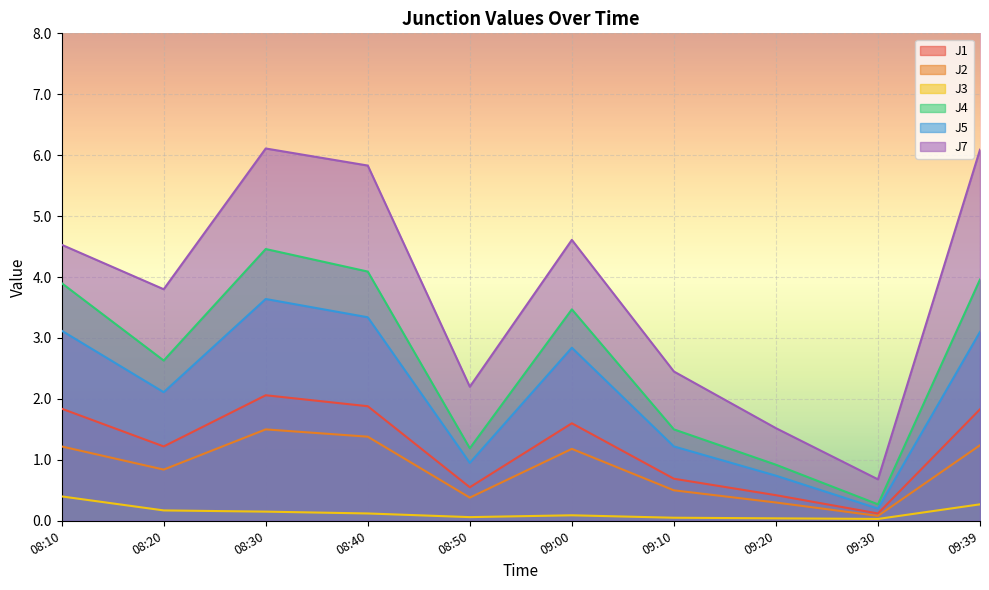

Reading left to right, what are all the values shown in this chart?

J1: 1.8	1.2	2.1	1.9	0.6	1.6	0.7	0.4	0.1	1.8
J2: 1.2	0.8	1.5	1.4	0.4	1.2	0.5	0.3	0.1	1.2
J3: 0.4	0.2	0.1	0.1	0.1	0.1	0.1	0.0	0.0	0.3
J4: 3.9	2.6	4.5	4.1	1.2	3.5	1.5	0.9	0.3	4.0
J5: 3.1	2.1	3.6	3.3	0.9	2.8	1.2	0.7	0.2	3.1
J7: 4.5	3.8	6.1	5.8	2.2	4.6	2.5	1.5	0.7	6.1